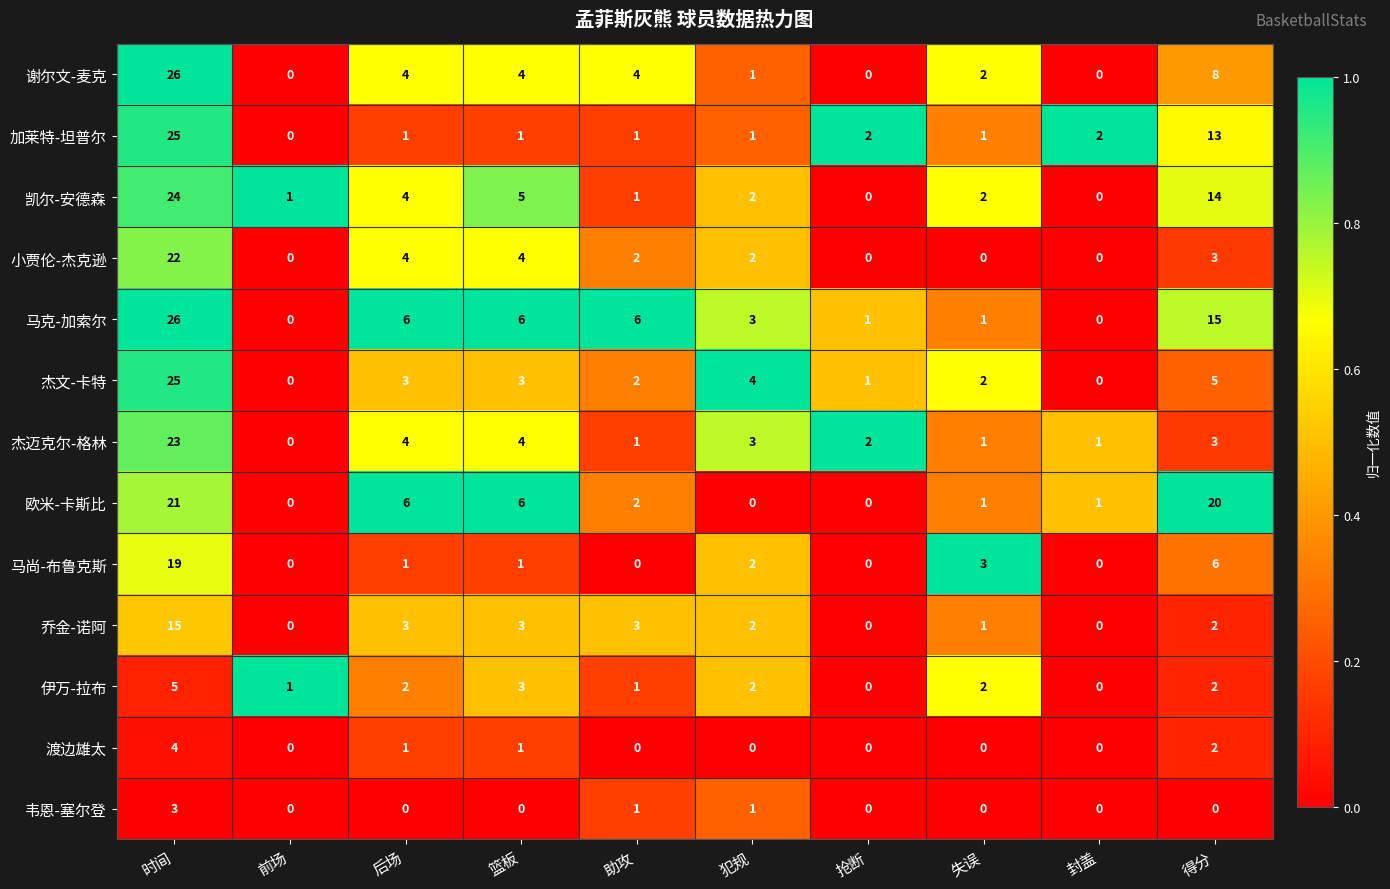

The 小贾伦-杰克逊 series shows 3 at 得分. True or false?

True